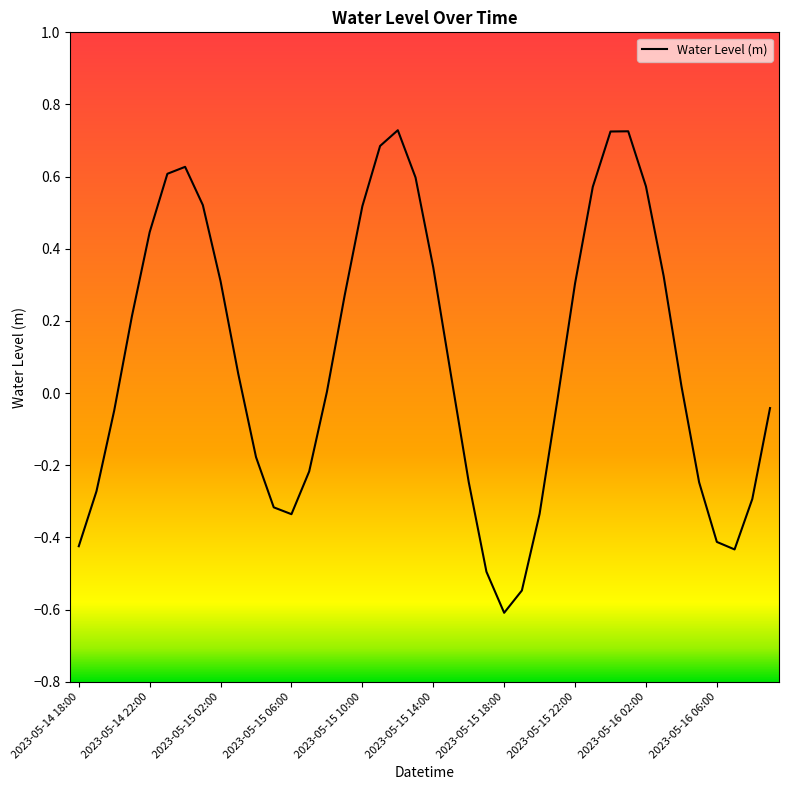

What is the difference between the maximum and minimum values?

1.3